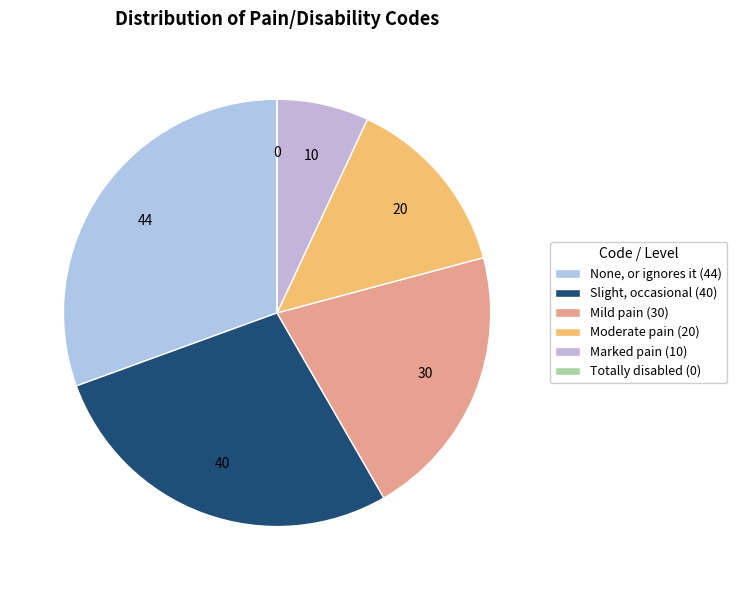

Is there a majority slice in this chart?

No